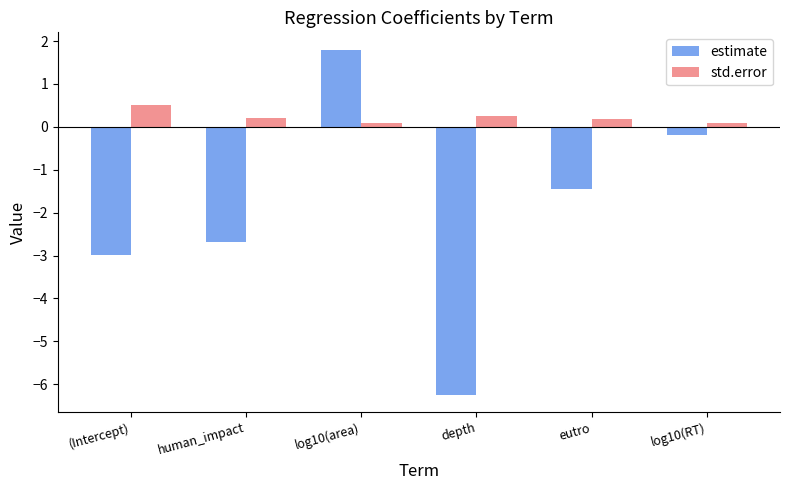

Does the chart contain any negative values?

Yes